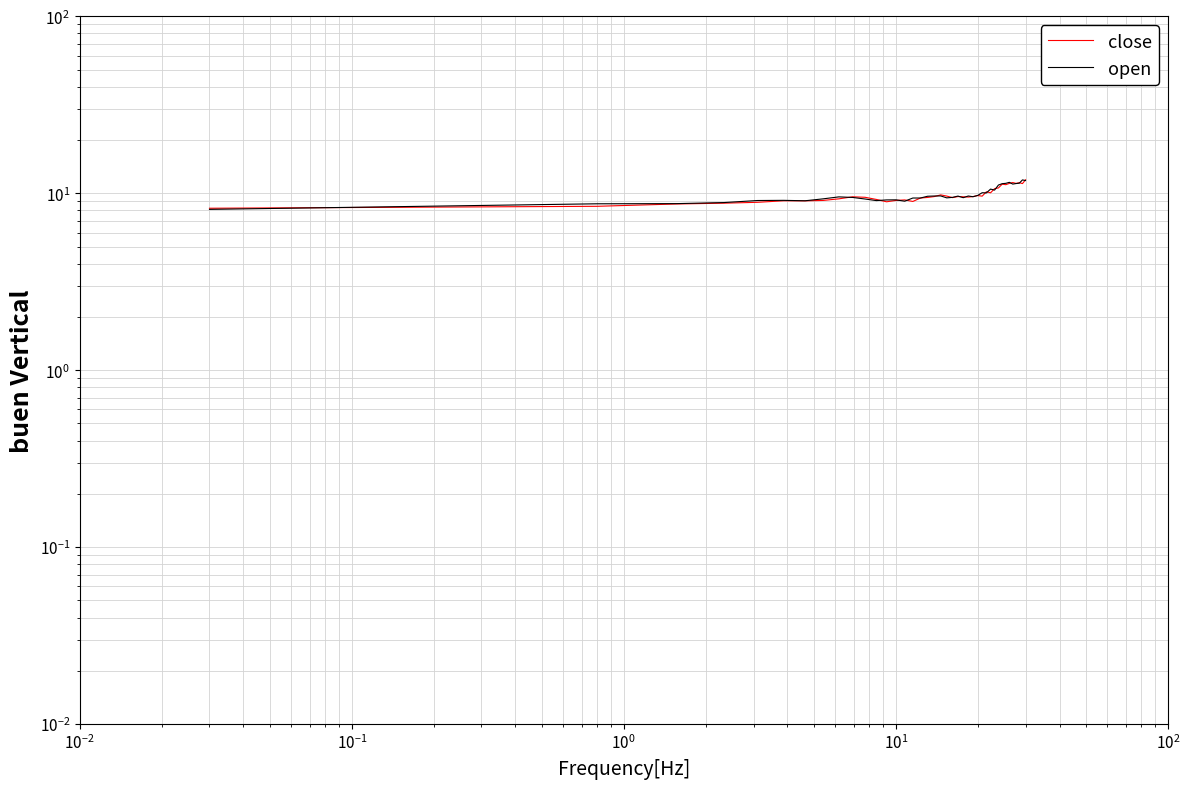

What is the difference between the second highest and second lowest values in the close series?

3.1